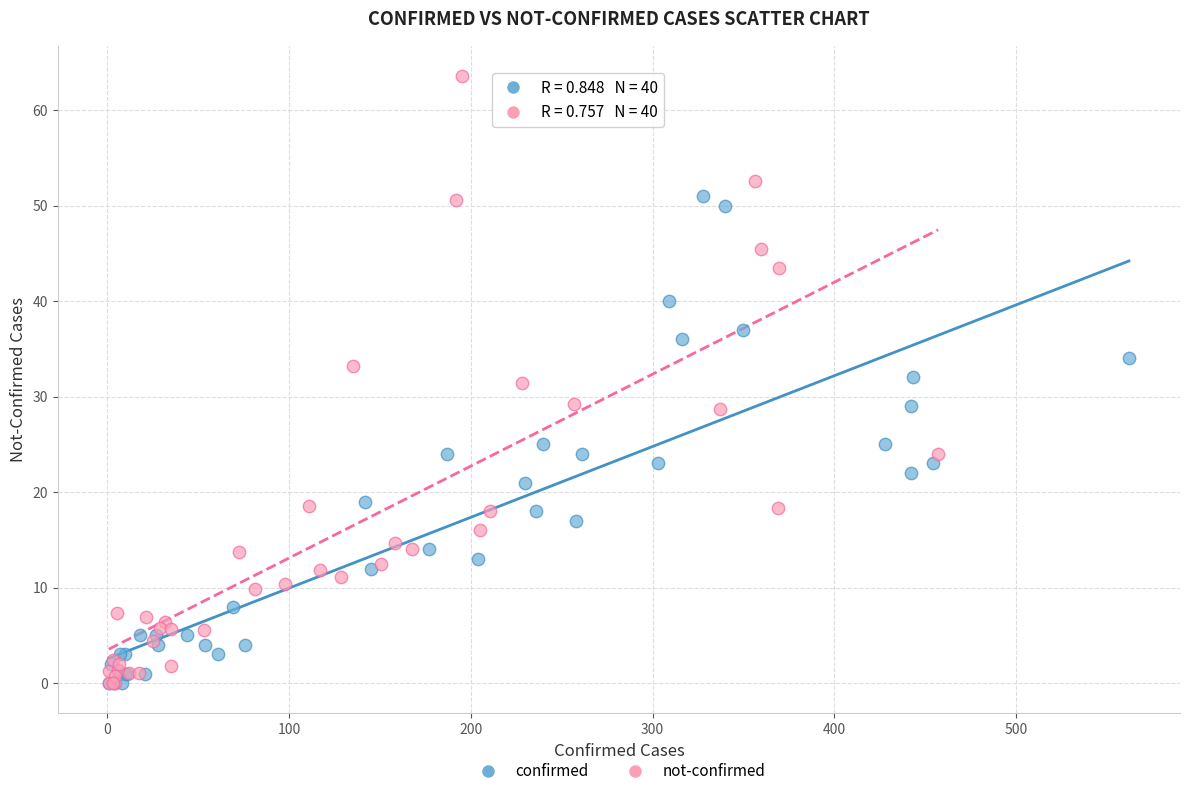

Which series has the widest spread of Y values?

not-confirmed